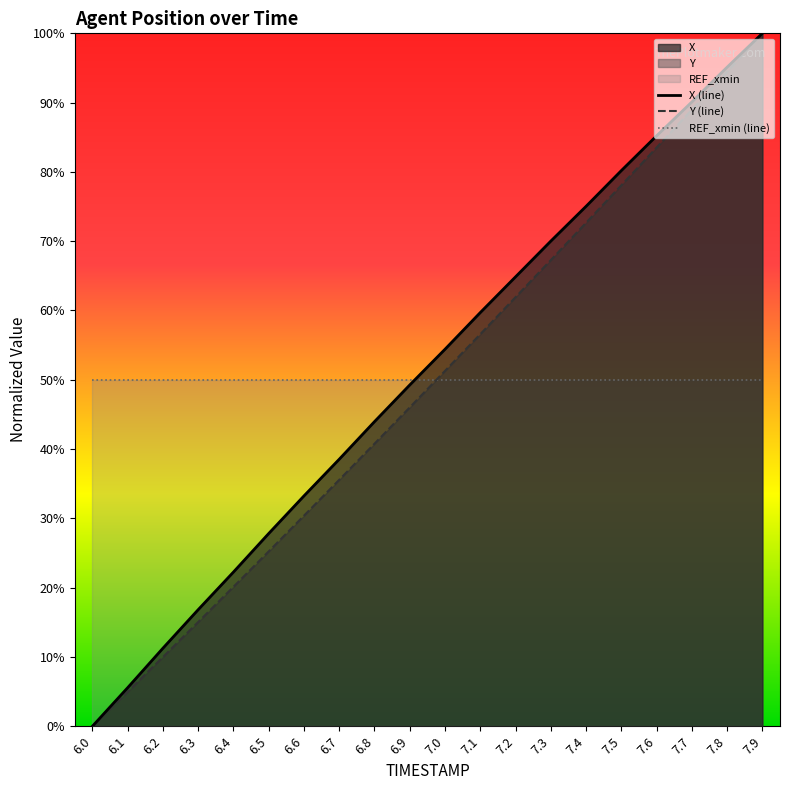

How many values in Y (line) are above zero?

19